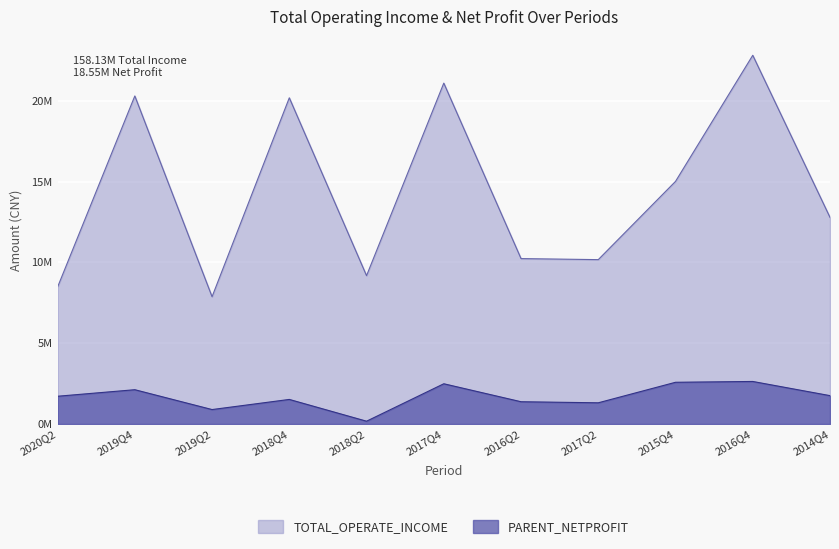

How many interior local valleys does the TOTAL_OPERATE_INCOME series have?

3